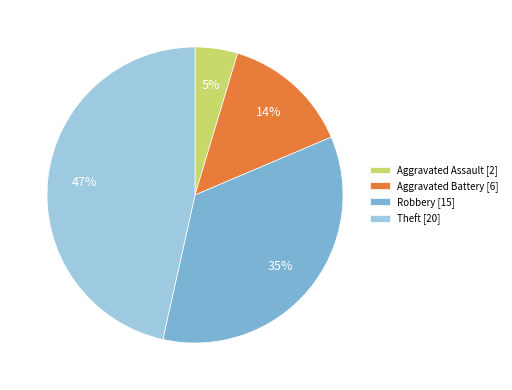

Combined, do Aggravated Assault [2] and Robbery [15] account for over 50%?

No